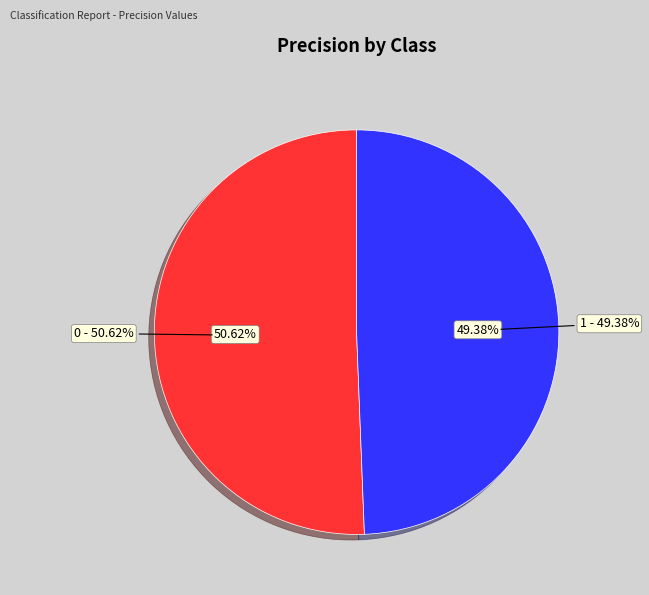

Rank the categories by value from lowest to highest.

1, 0